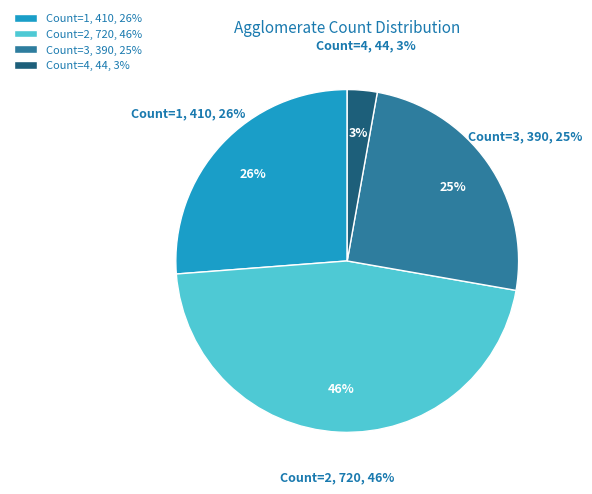

Rank the categories by value from highest to lowest.

2, 1, 3, 4